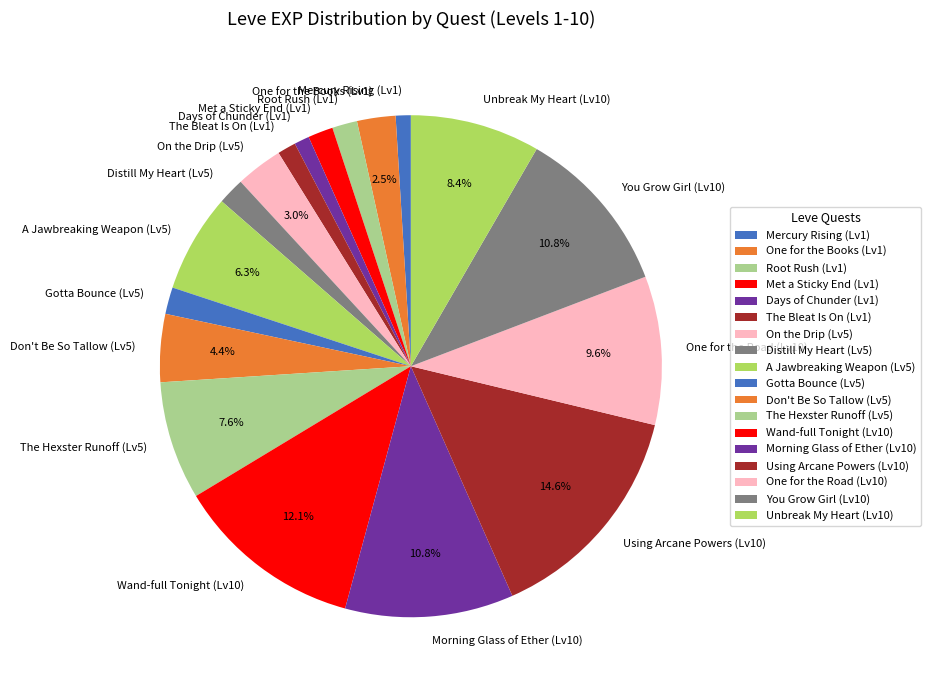

Is there a majority slice in this chart?

No